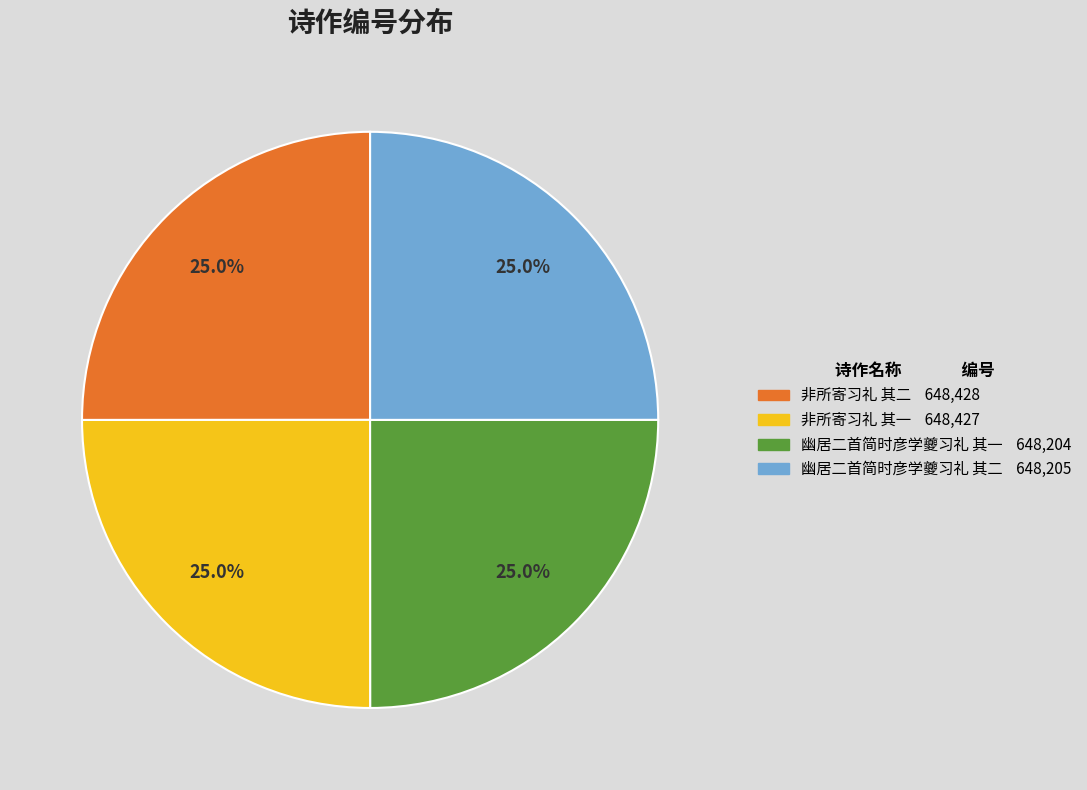

To the nearest percent, what is the average slice percentage?

25%